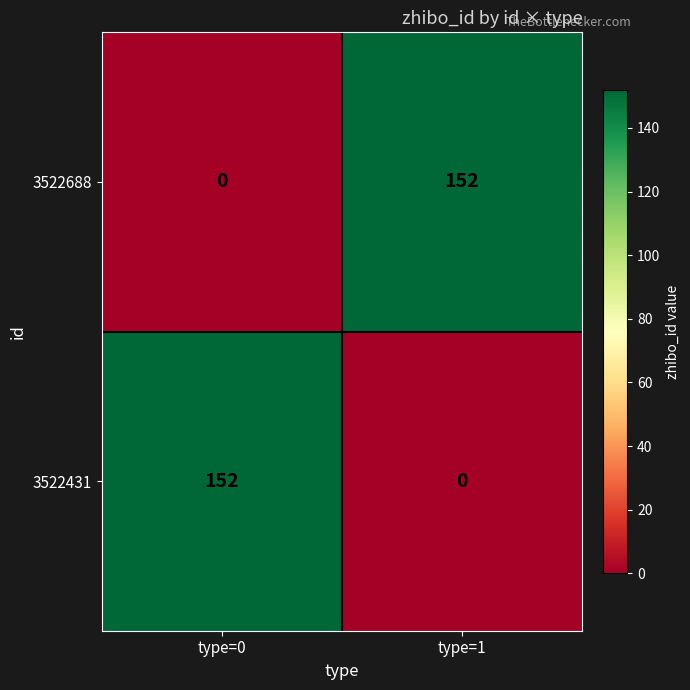

Reading left to right, what are all the values shown in this chart?

3522688: type=0=0	type=1=152
3522431: type=0=152	type=1=0